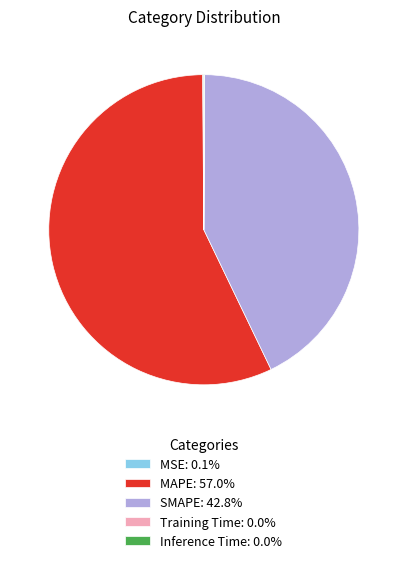

Does any single category account for the majority?

Yes